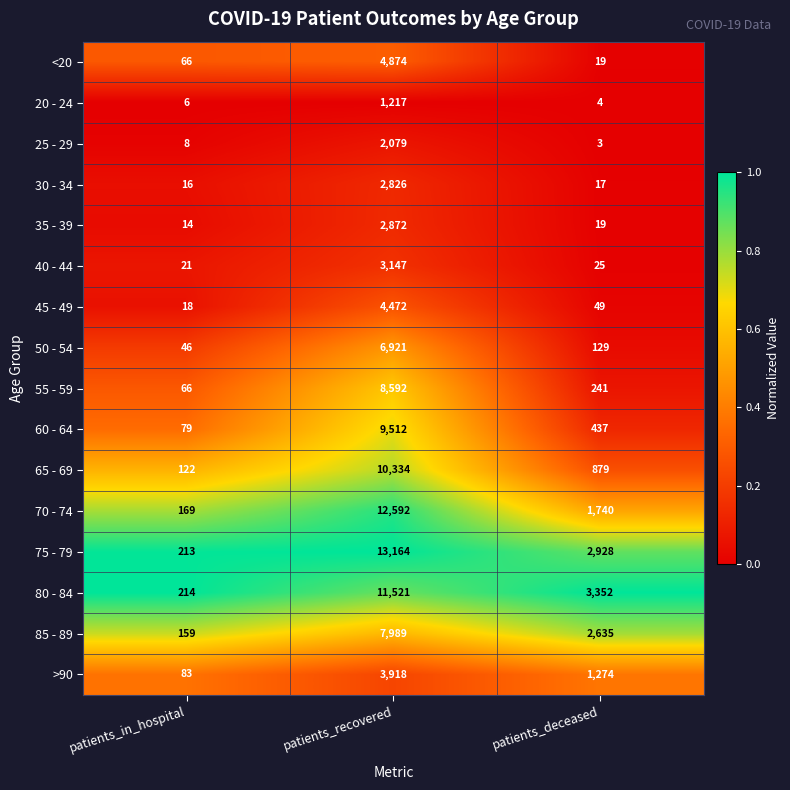

What is the sum of the 20 - 24 values at patients_deceased and patients_recovered?

1221